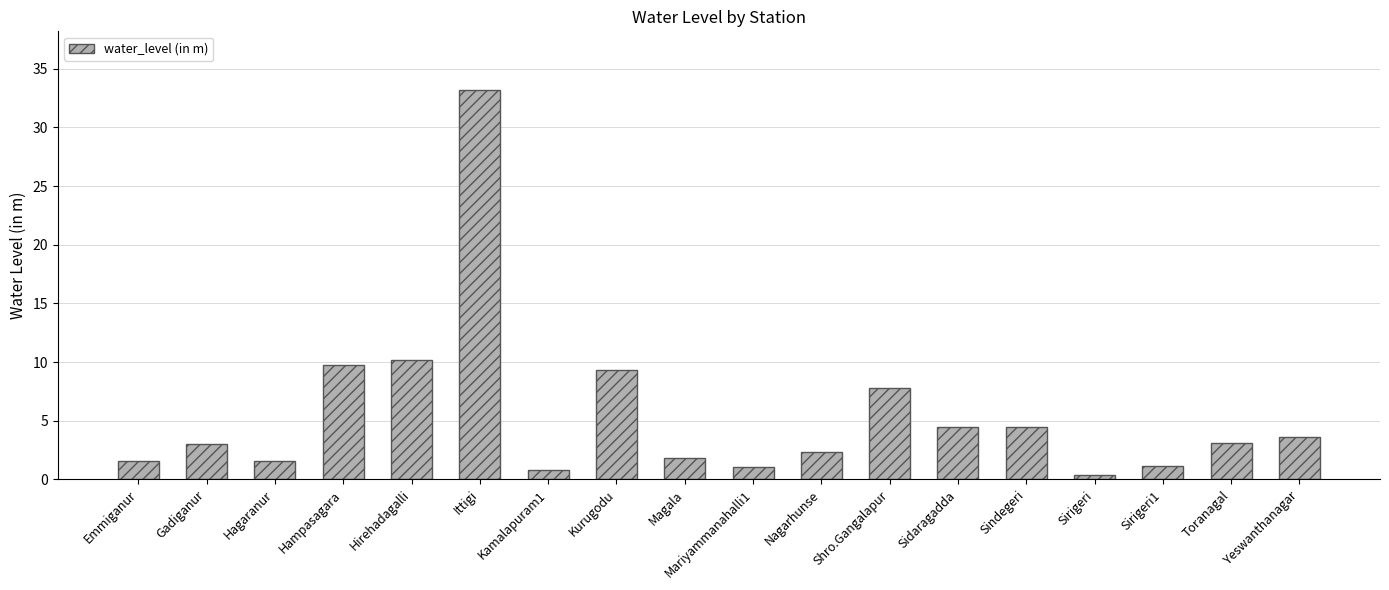

What is the average value?

5.5